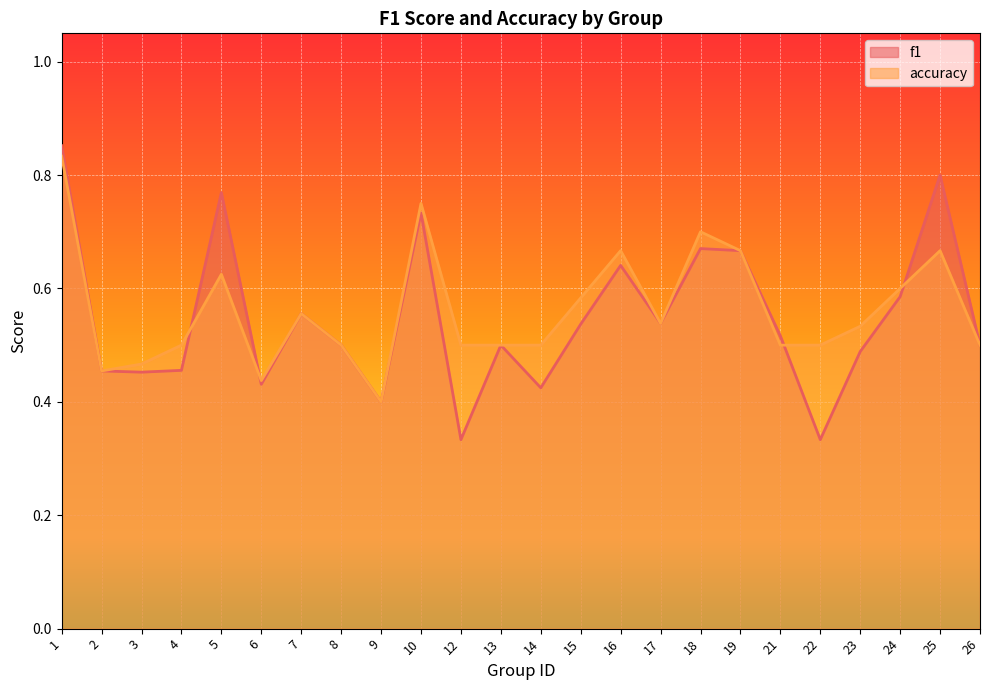

What is the average value of the f1 series?

0.5